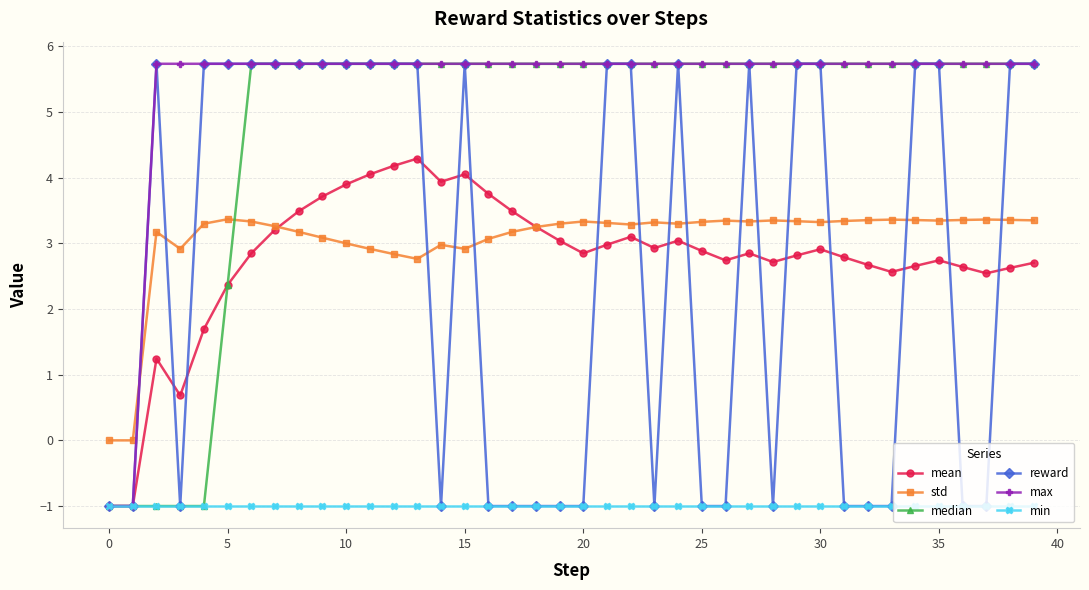

Which series has the largest total across all categories?

max